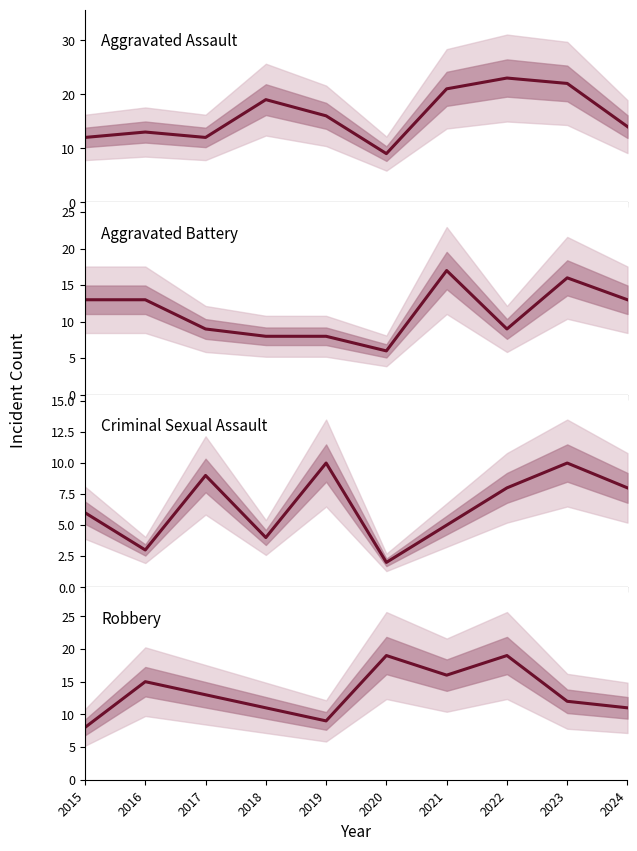

What is the smallest value displayed?

2